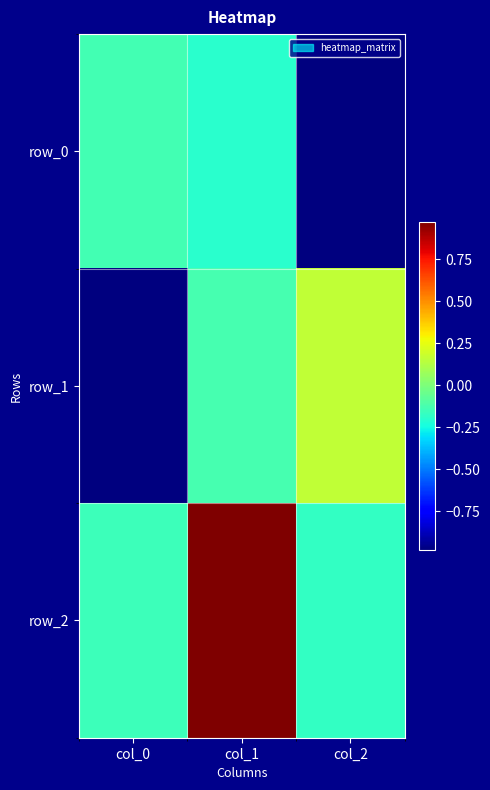

Between col_0 and col_1, which series saw the biggest shift?

row_2